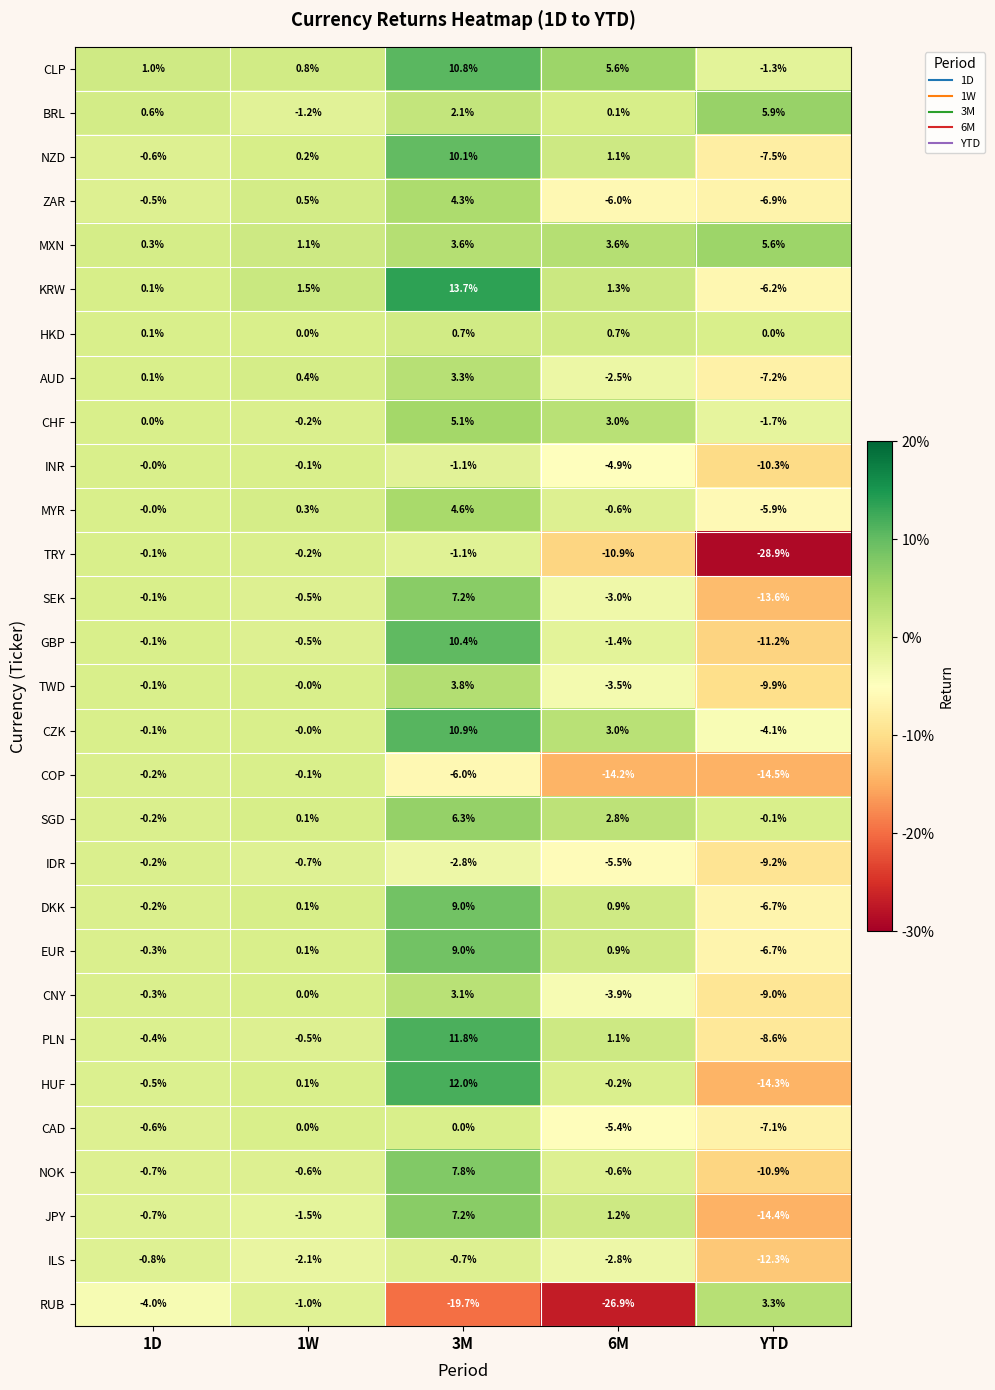

Where does the INR series first go above -1?

1D